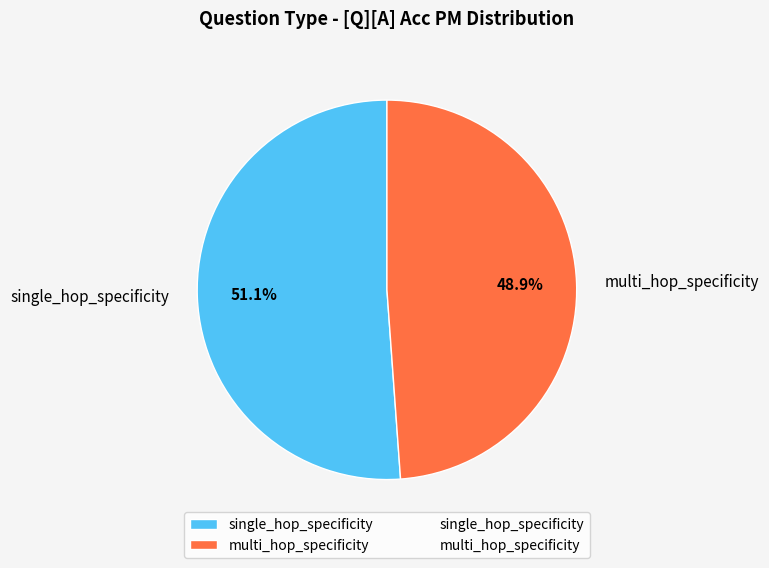

Does multi_hop_specificity represent more than half of the total?

No